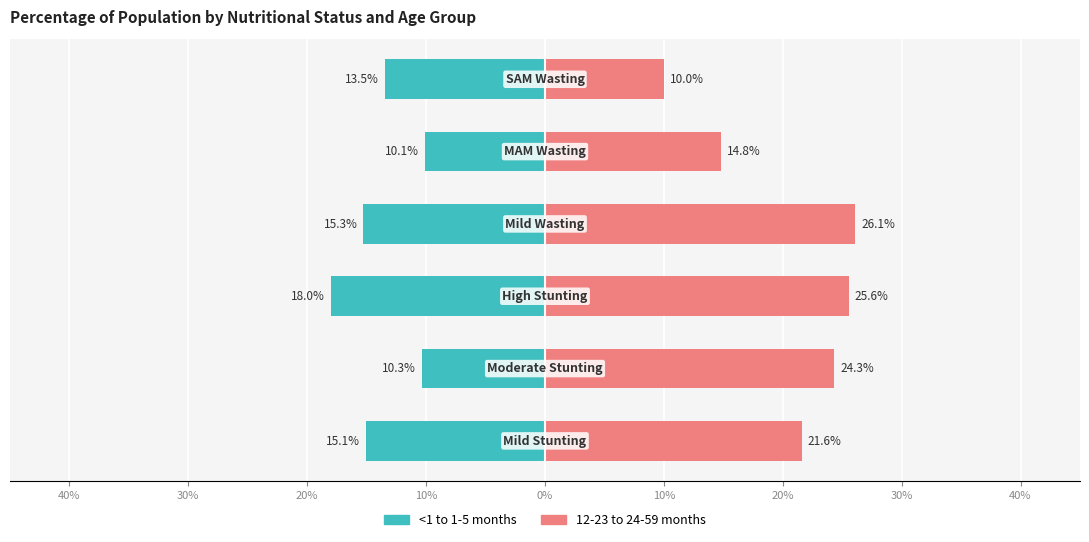

How many series are shown in this chart?

2